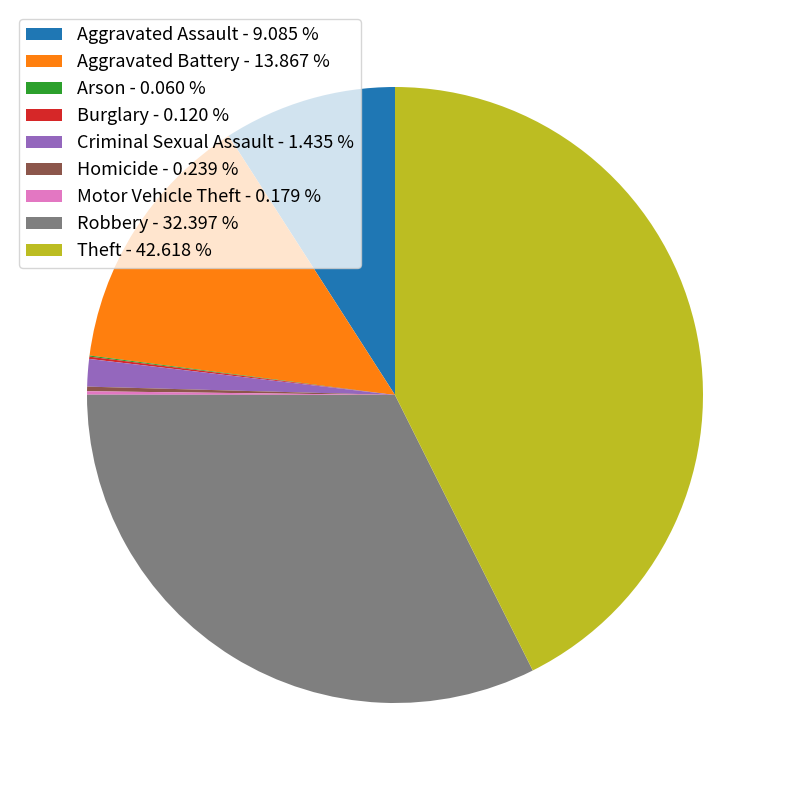

Does any single category account for the majority?

No